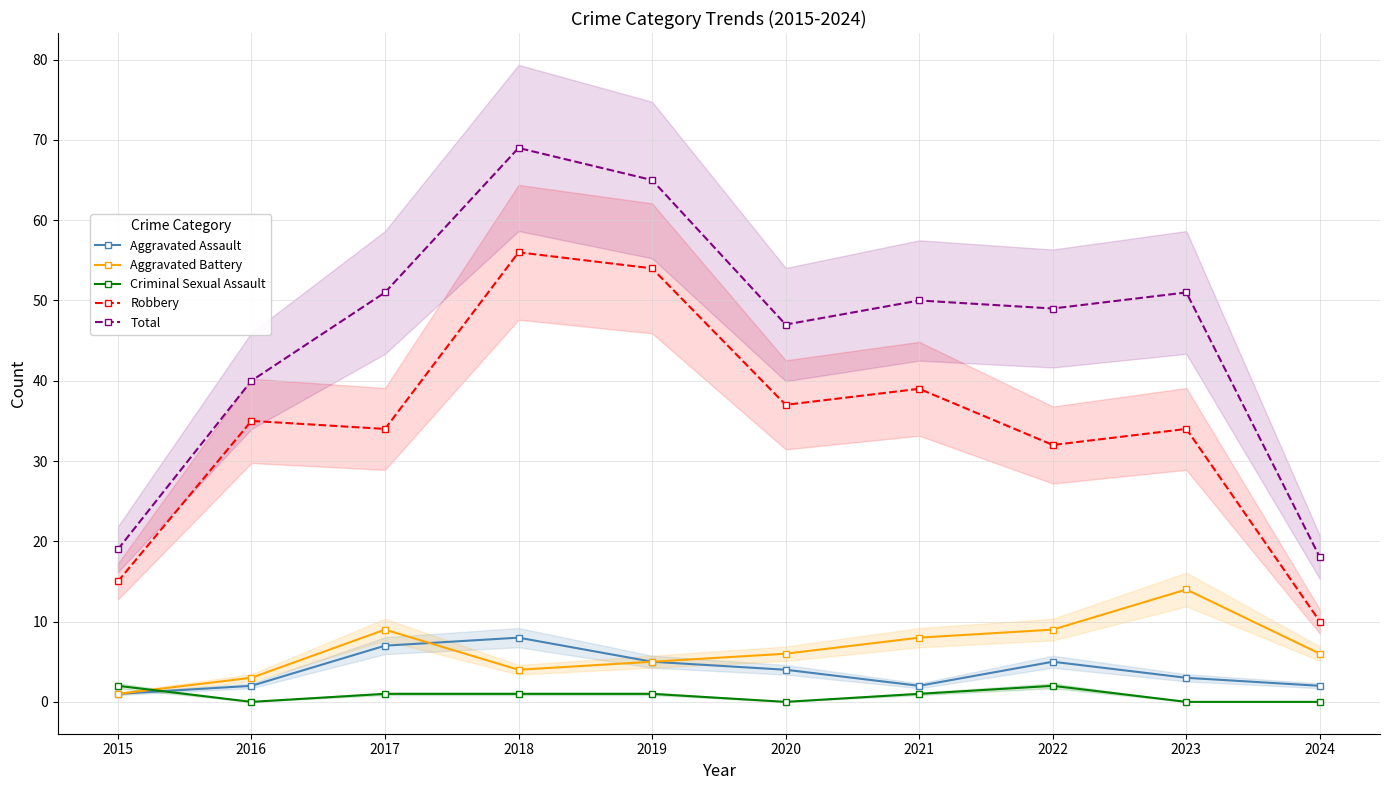

How many data points in Aggravated Battery are less than 6?

4